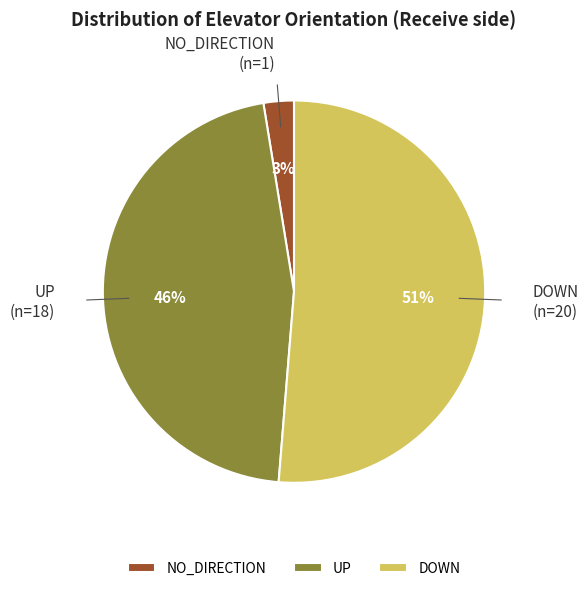

Is it true that DOWN is 36% of the pie?

False